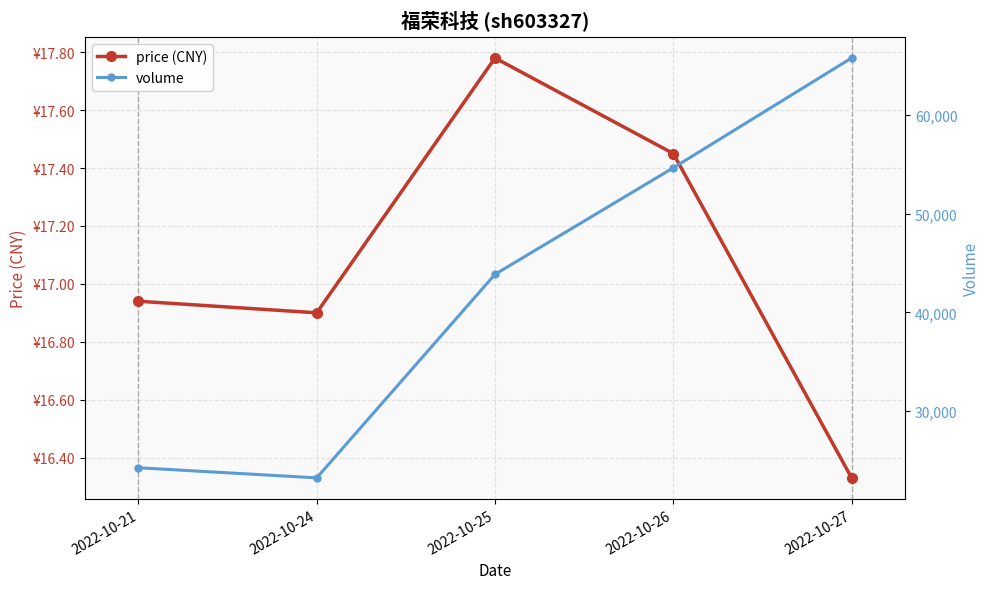

Reading left to right, list all the values displayed in this chart.

price (CNY): 16.9	16.9	17.8	17.4	16.3
volume: 24283.0	23261.0	43863.0	54646.0	65765.0